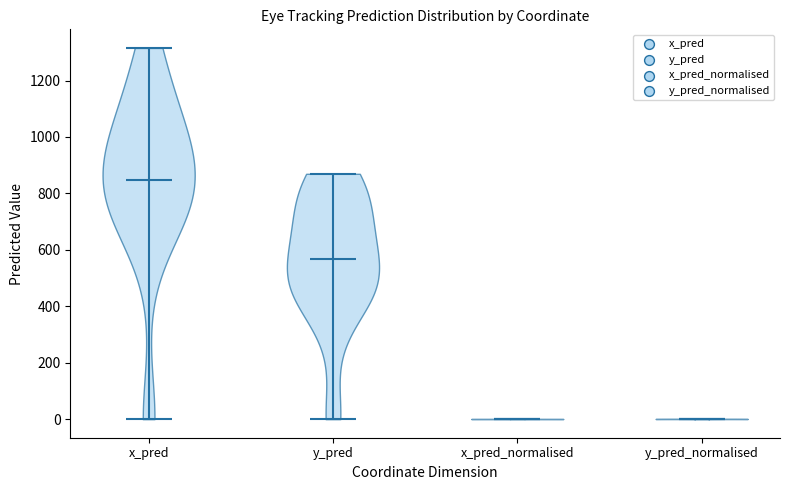

What is the highest point the violin for y_pred_normalised reaches on the y-axis? The values are not printed on the chart, so give them approximately, as read against the axis.

0